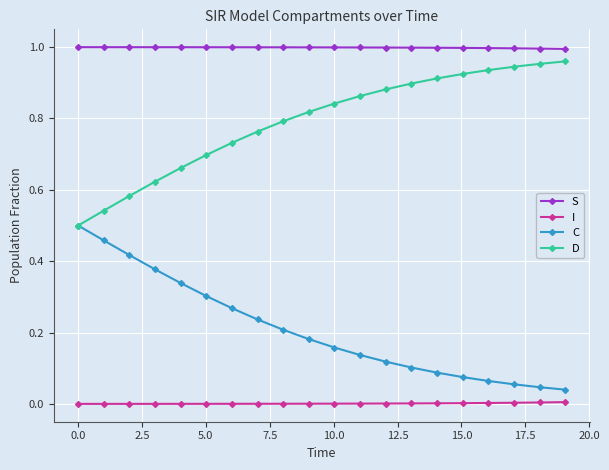

True or false: I and C intersect in this chart.

False